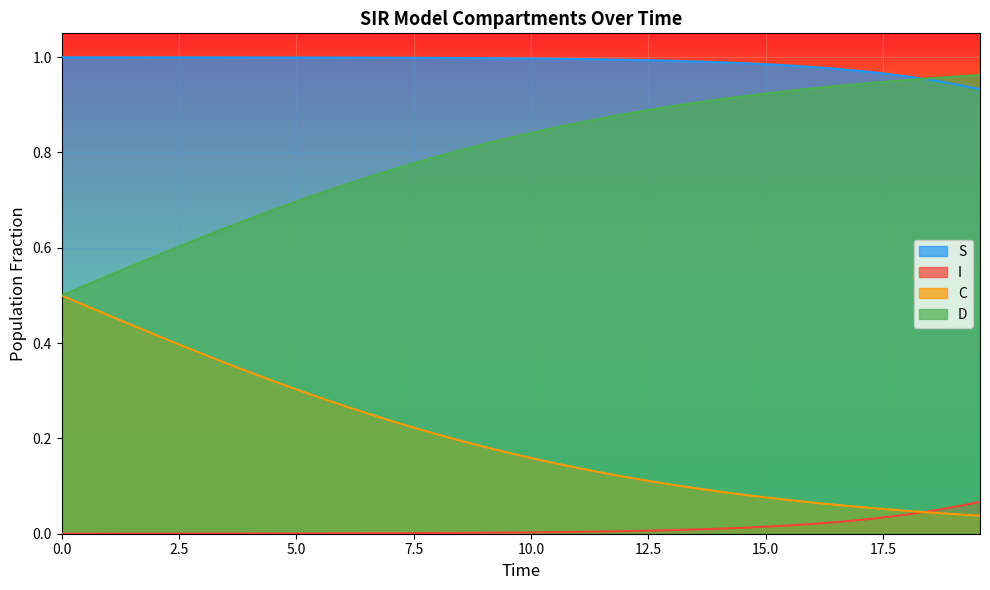

Which series has the largest total across all categories?

S